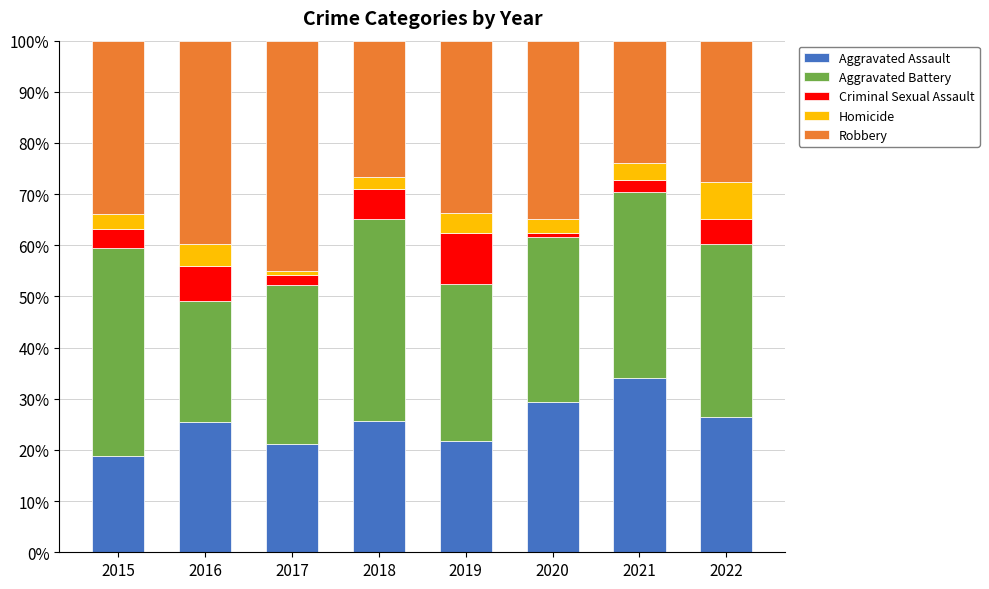

What is the difference between the maximum and minimum values in the Aggravated Assault series?

15.2